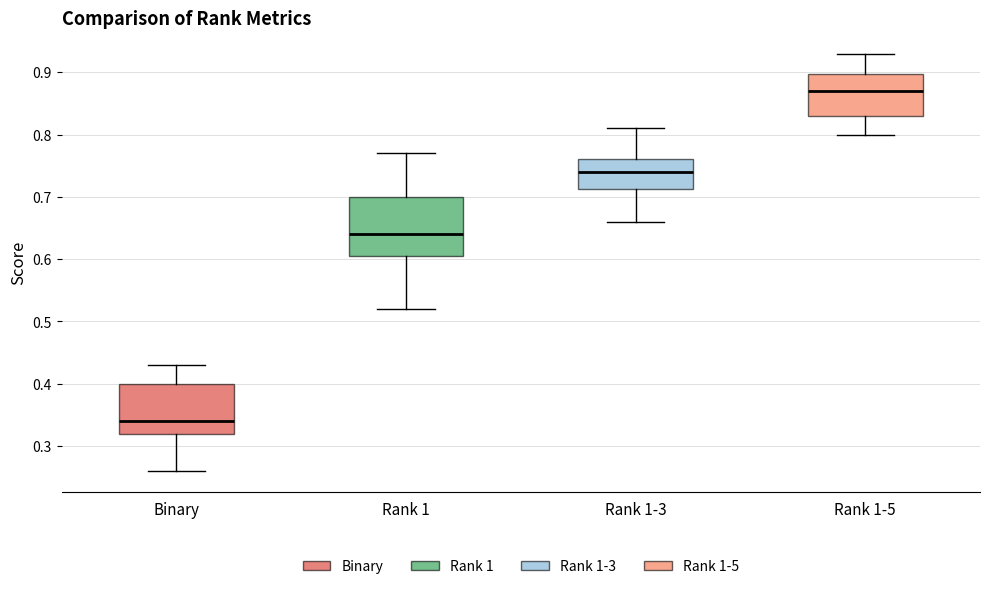

Reading left to right, transcribe this box plot: for each box, give where its median line is, the range the box spans, and where its two whiskers end, as read against the y-axis. The values are not printed on the chart, so give them approximately, as read against the axis.

Binary: median 0.34, box 0.32 to 0.40, whiskers 0.26 to 0.43
Rank 1: median 0.64, box 0.61 to 0.70, whiskers 0.52 to 0.77
Rank 1-3: median 0.74, box 0.71 to 0.76, whiskers 0.66 to 0.81
Rank 1-5: median 0.87, box 0.83 to 0.90, whiskers 0.80 to 0.93